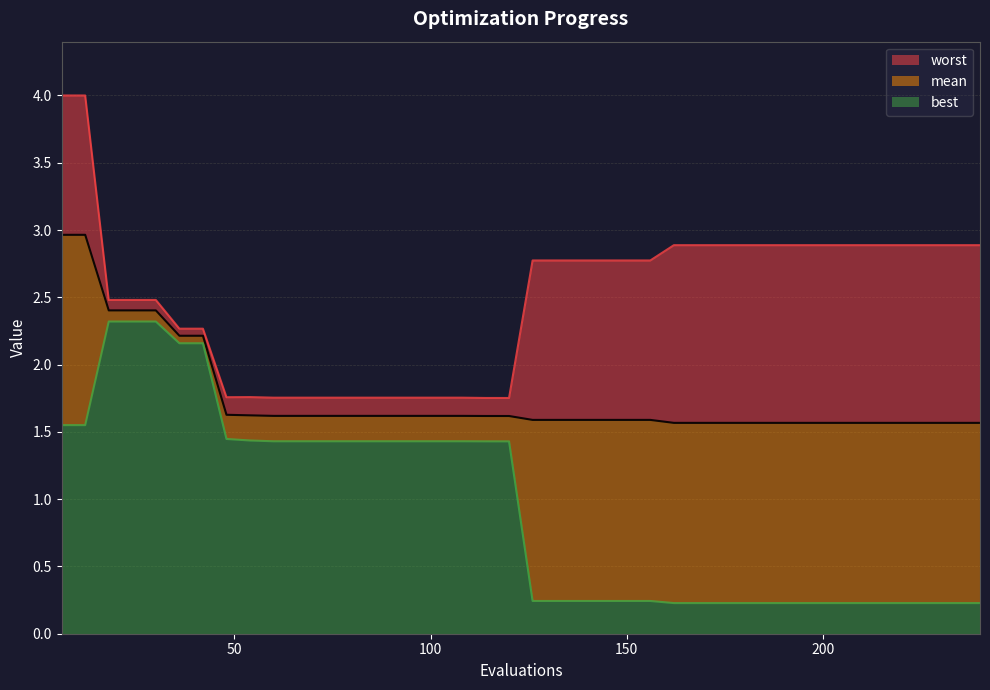

What is the maximum value for best?

2.3